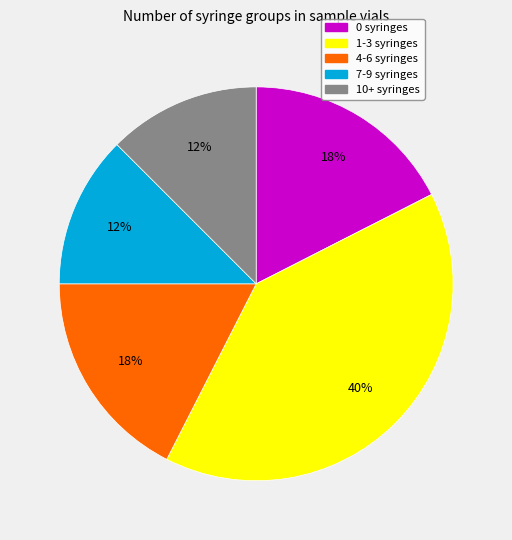

To the nearest percent, what is the difference between the largest and smallest slice percentages?

27%